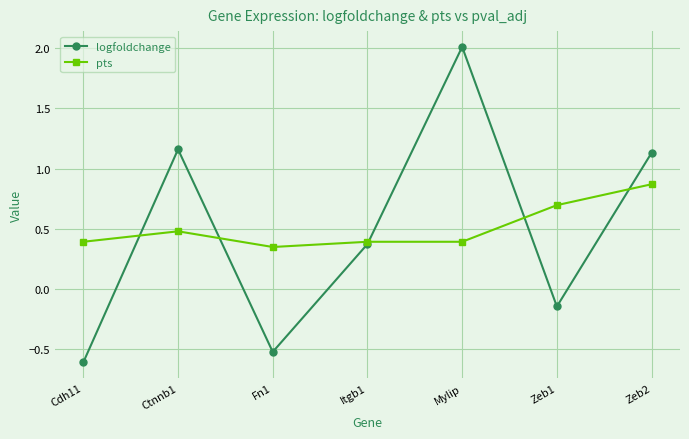

Rank the series at Cdh11 from highest to lowest value.

pts, logfoldchange